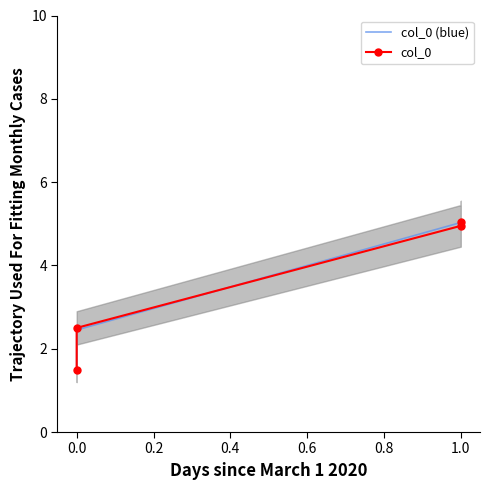

What is the average value of the col_0 (blue) series?

3.5